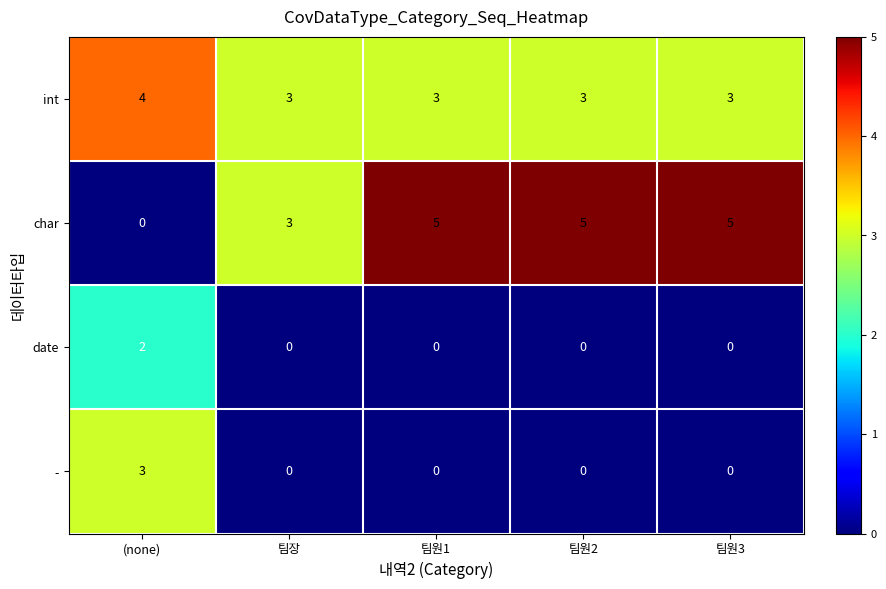

Rank the series by their maximum value, from highest to lowest.

char, int, -, date